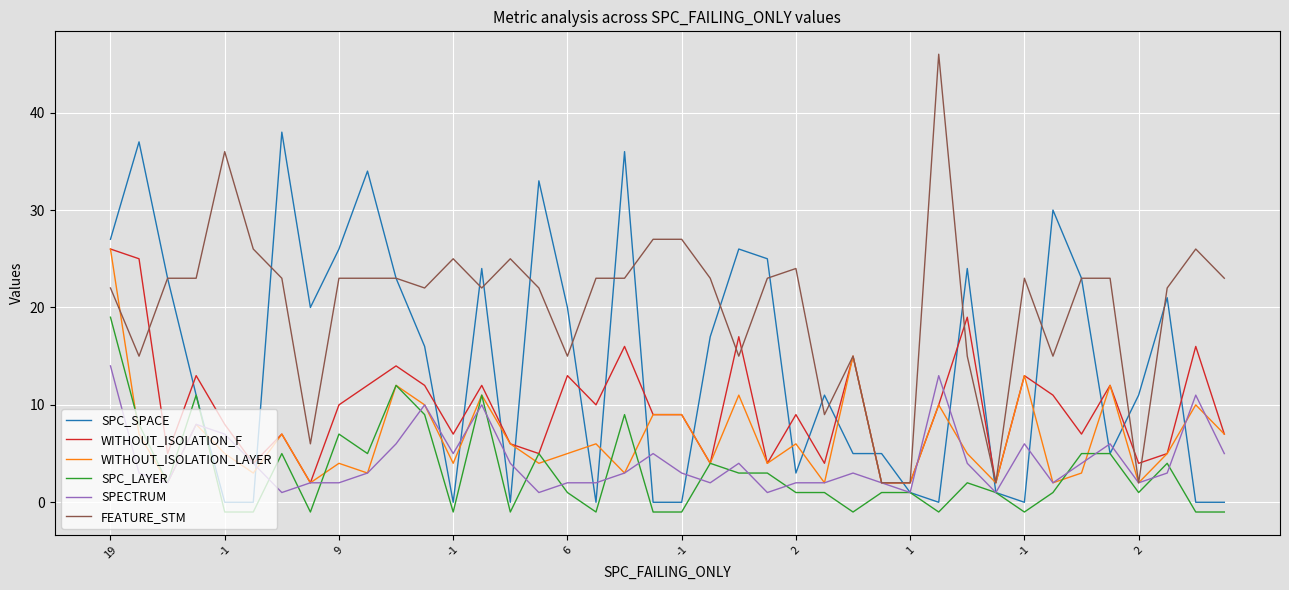

What is the greatest value displayed?

46